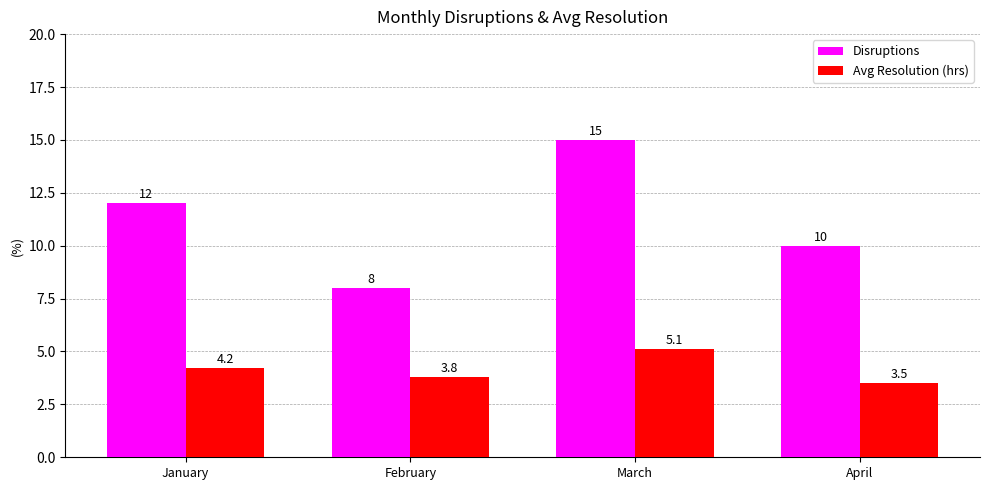

List the series in order of their peak value, highest first.

Disruptions, Avg Resolution (hrs)